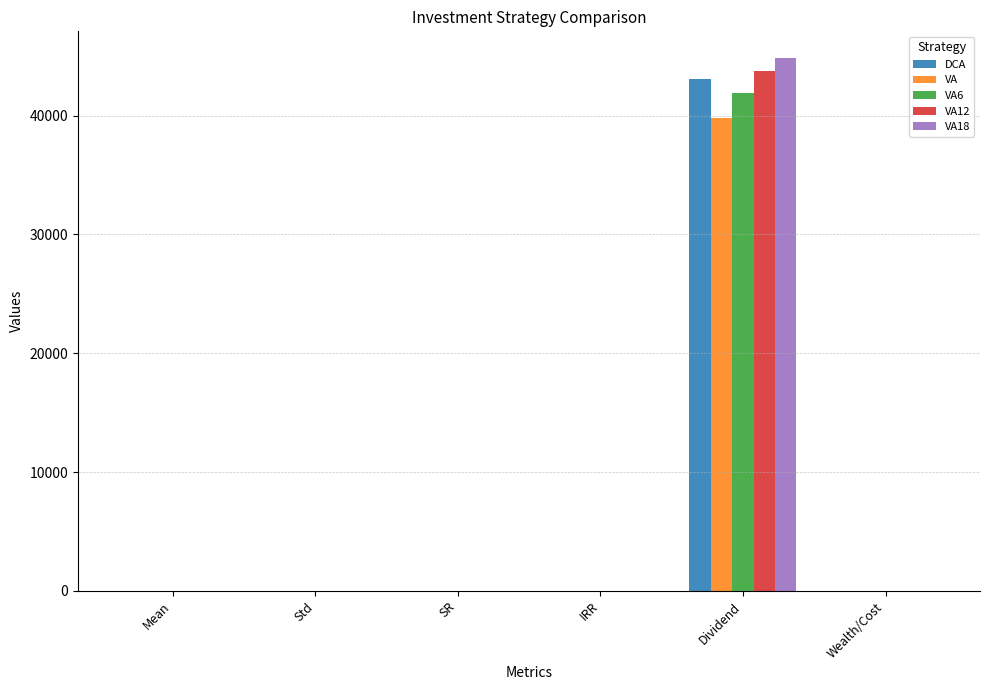

What is the sum of all VA18 values?

44856.9